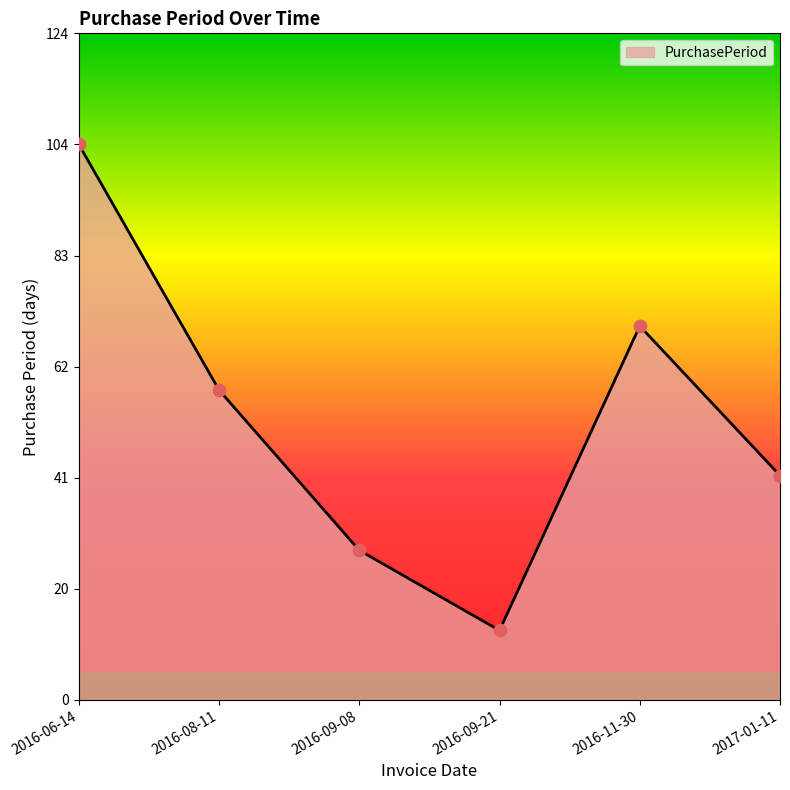

What is the ratio of the value at 2016-06-14 to the value at 2016-09-08?

3.7